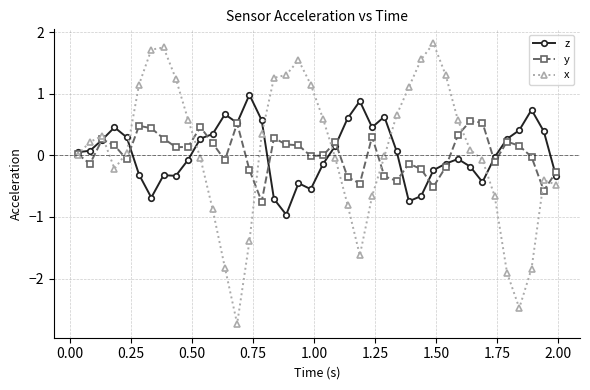

What is the difference between the second highest and second lowest values in the z series?

1.6